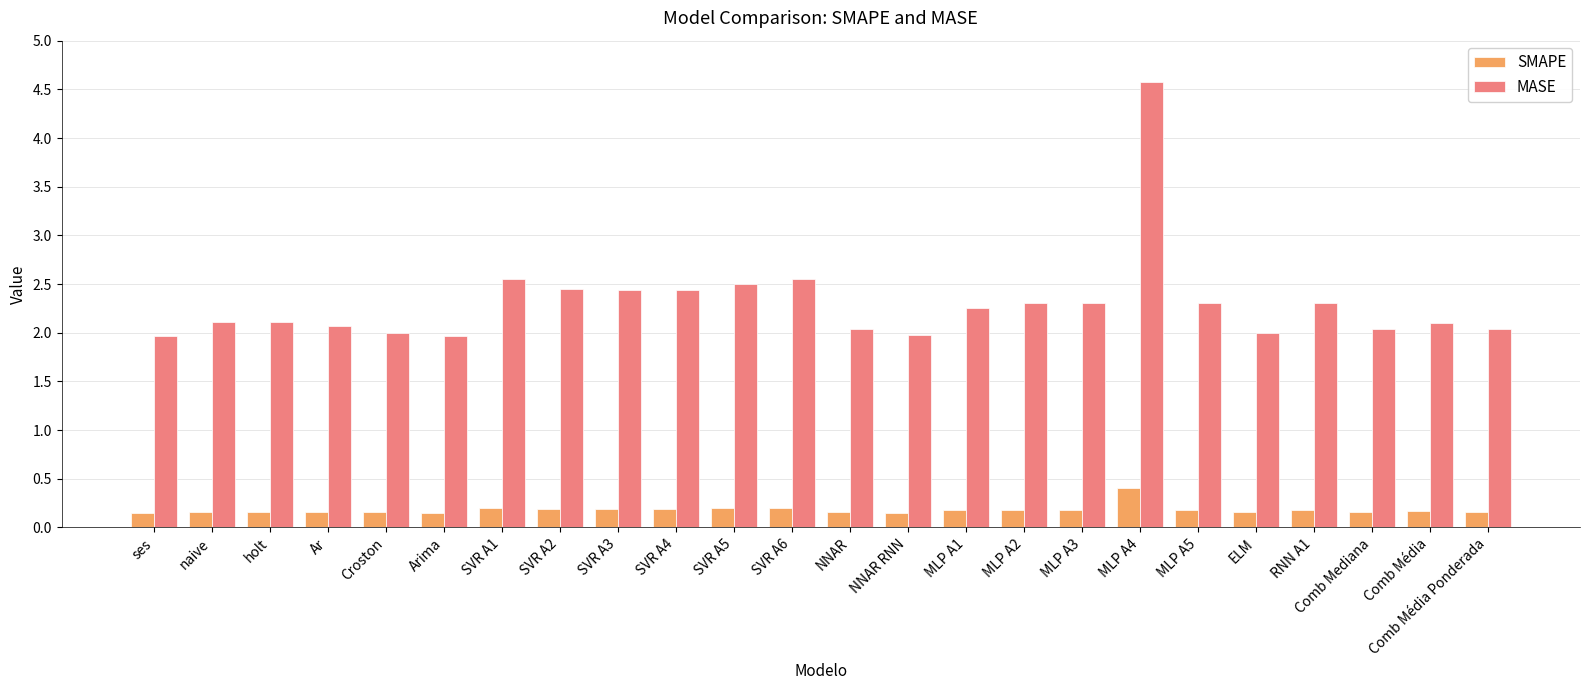

The value of MASE at MLP A4 is 6.4. True or false?

False